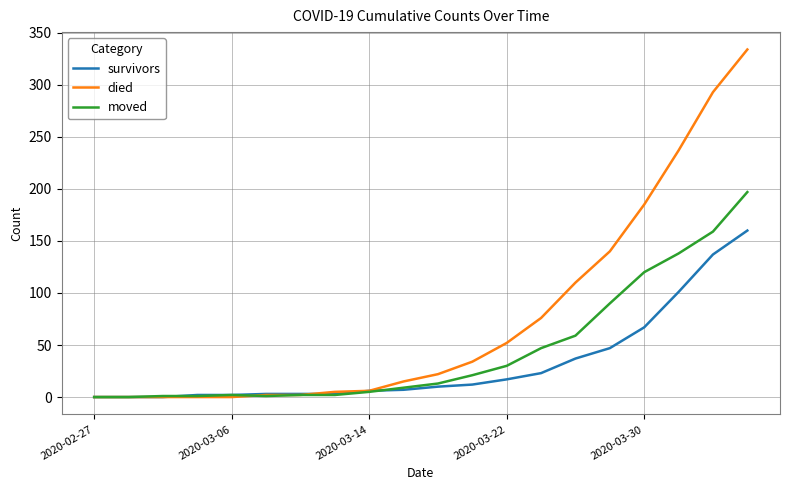

Which series has the largest total across all categories?

died